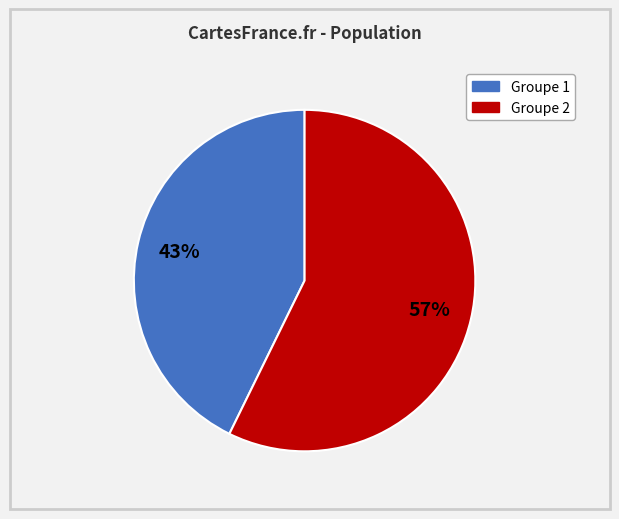

To the nearest percent, what is the average slice percentage?

50%